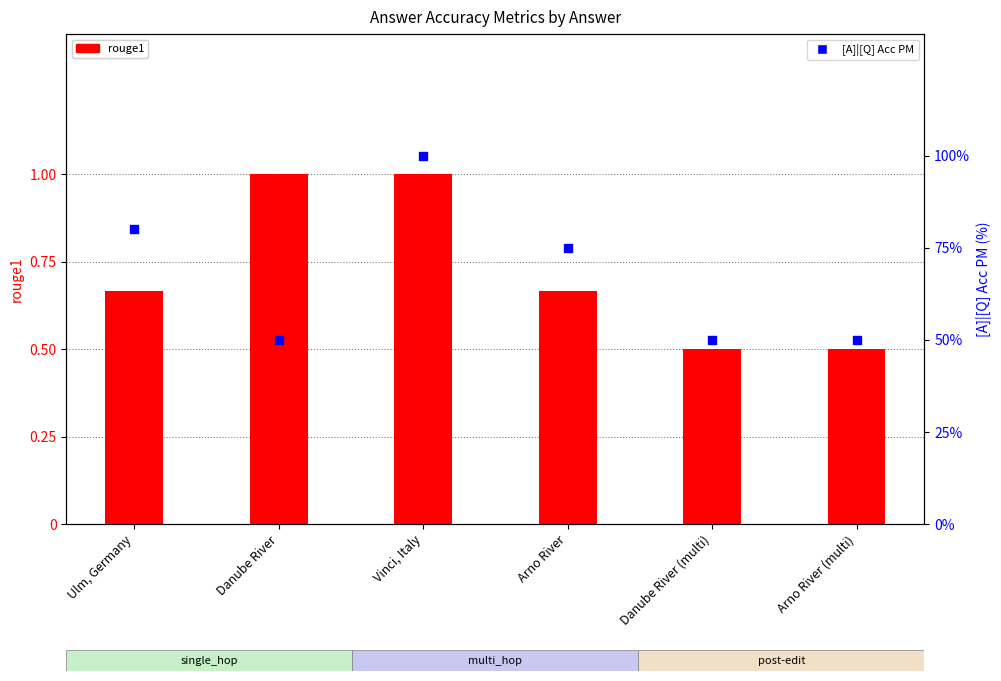

Is the value of rouge1 at Arno River (multi) greater than the value of [A]|[Q] Acc PM at Arno River?

No